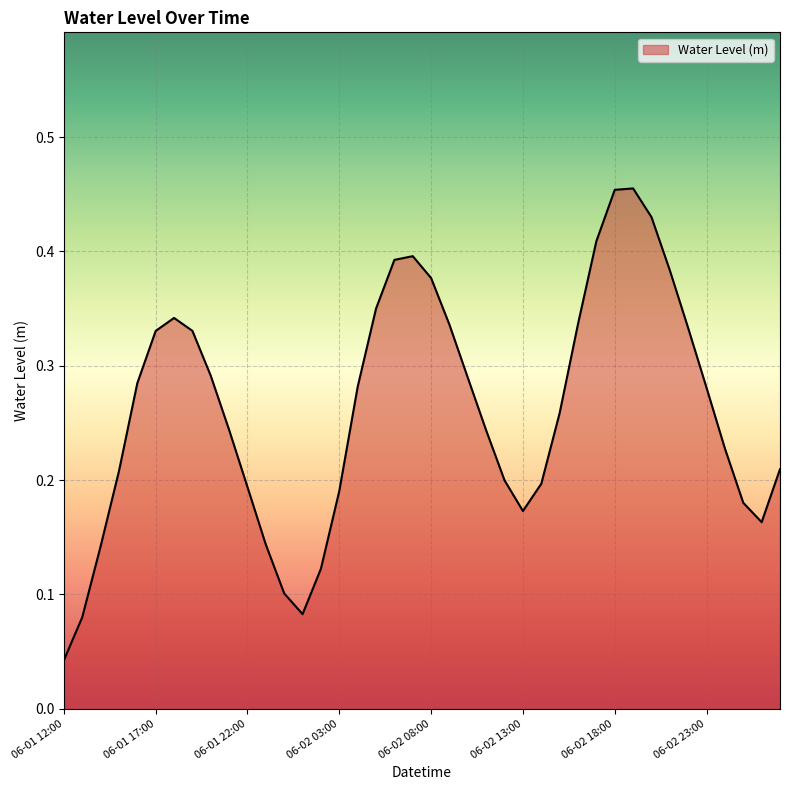

Does the chart have visible grid lines?

Yes